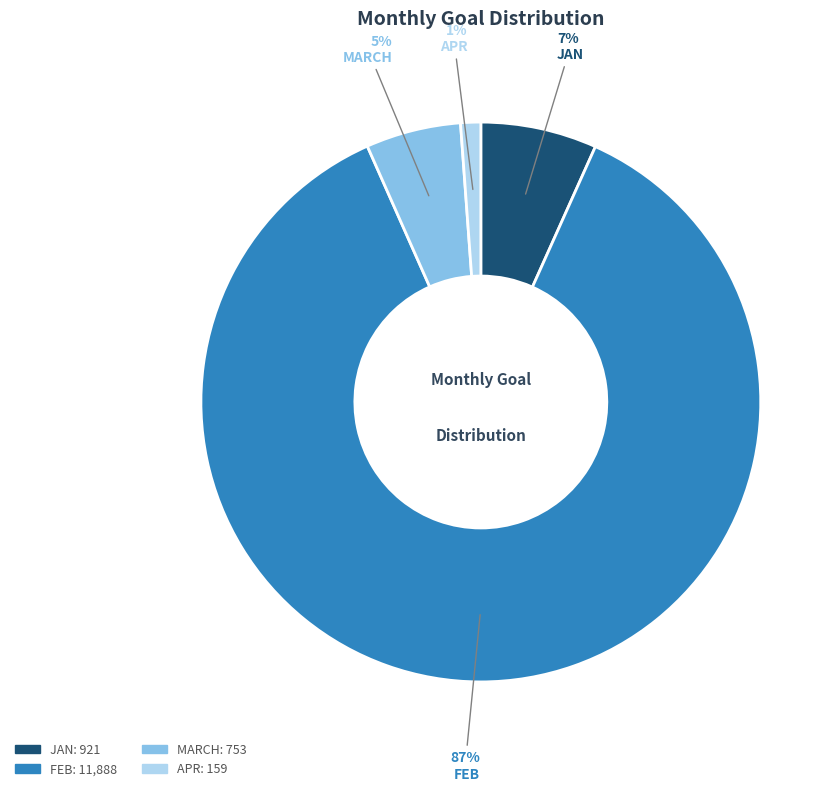

To the nearest percent, what is the combined percentage of APR and FEB?

88%